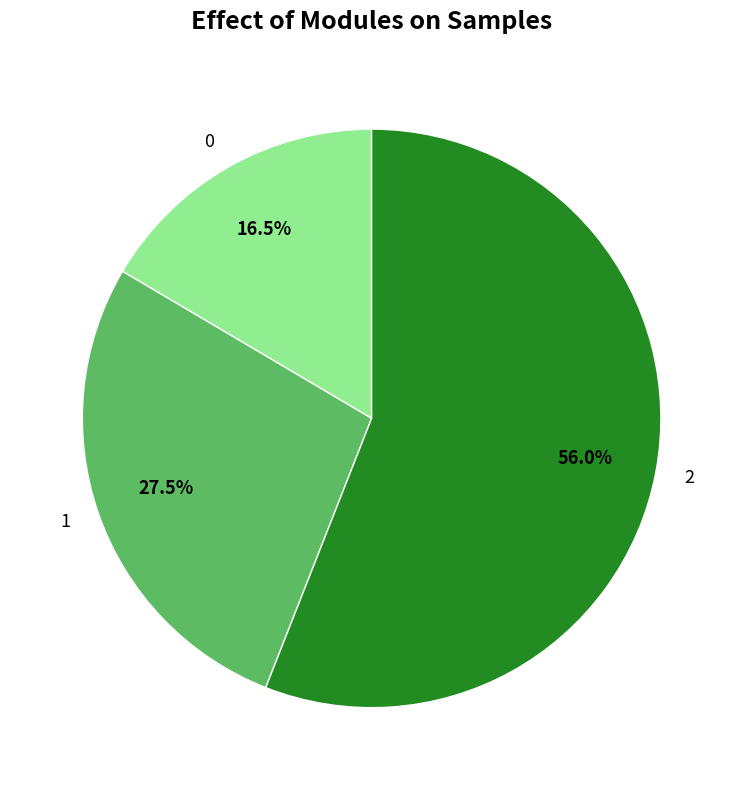

Rank the categories by value from lowest to highest.

0, 1, 2